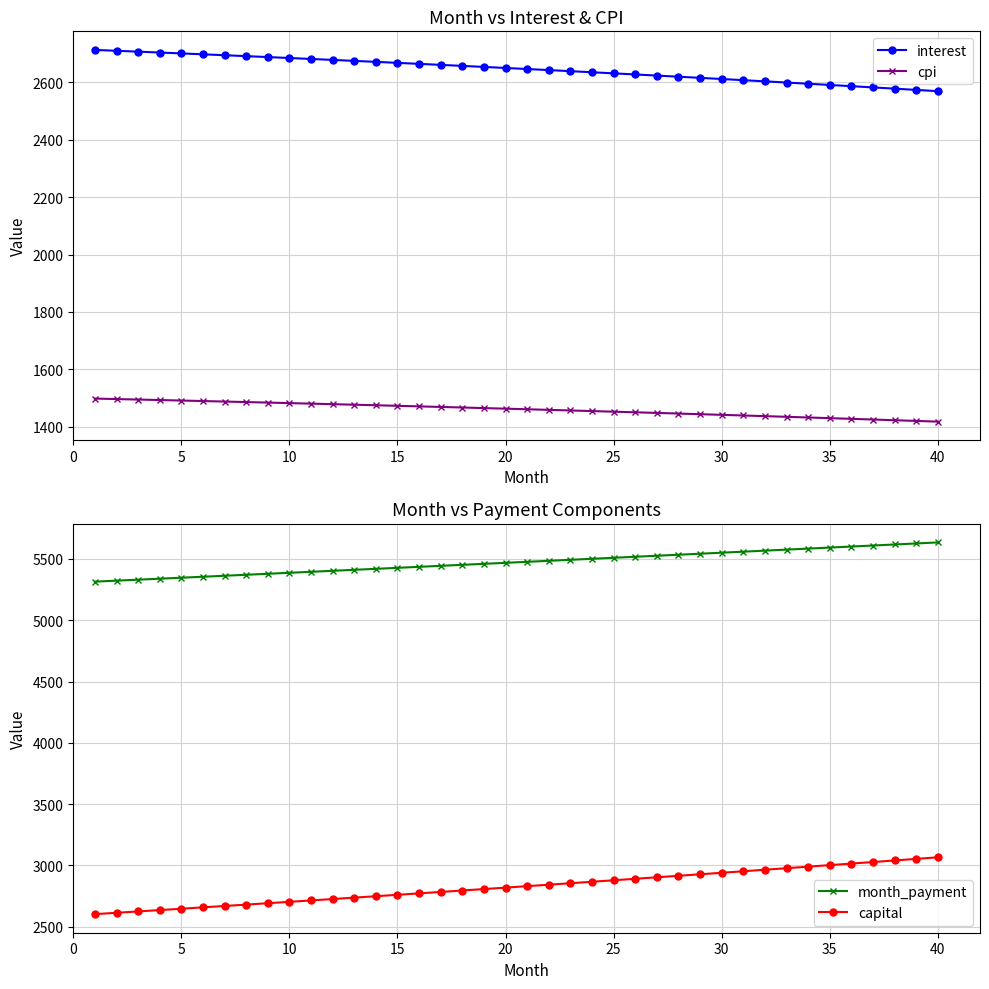

What is the highest value of the cpi series?

1498.3